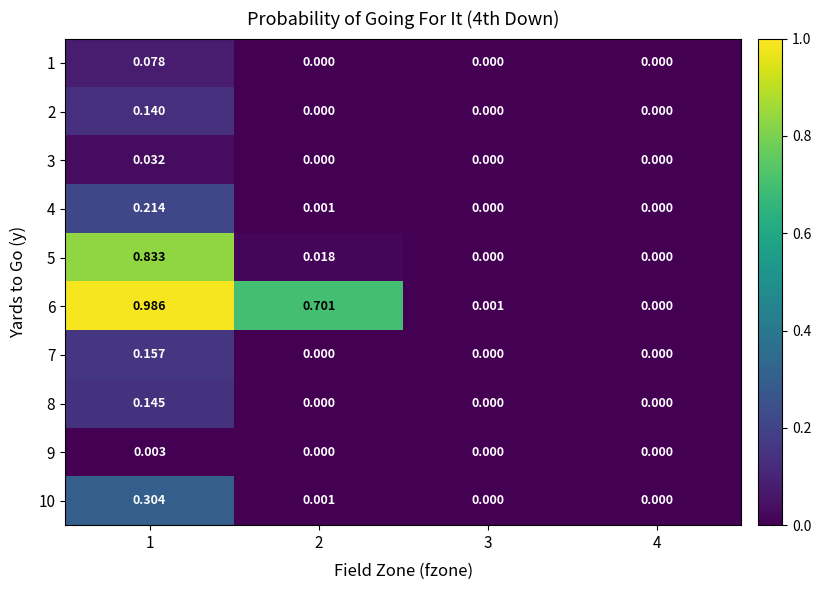

At how many categories does at least one series exceed 0?

3